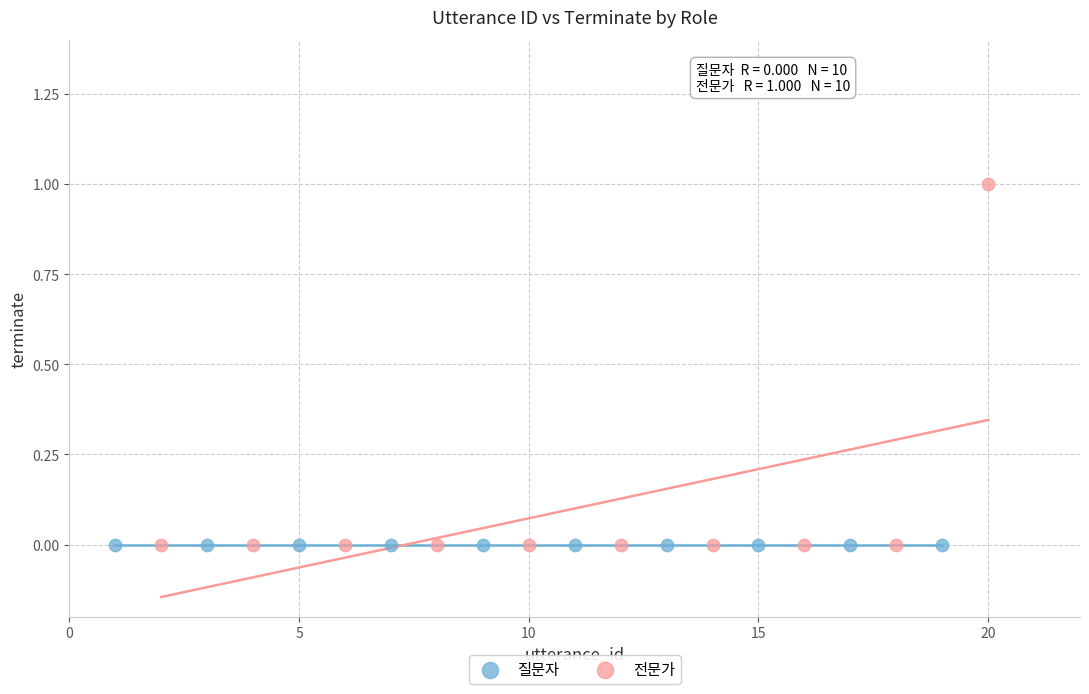

Which series reaches the maximum Y coordinate?

전문가